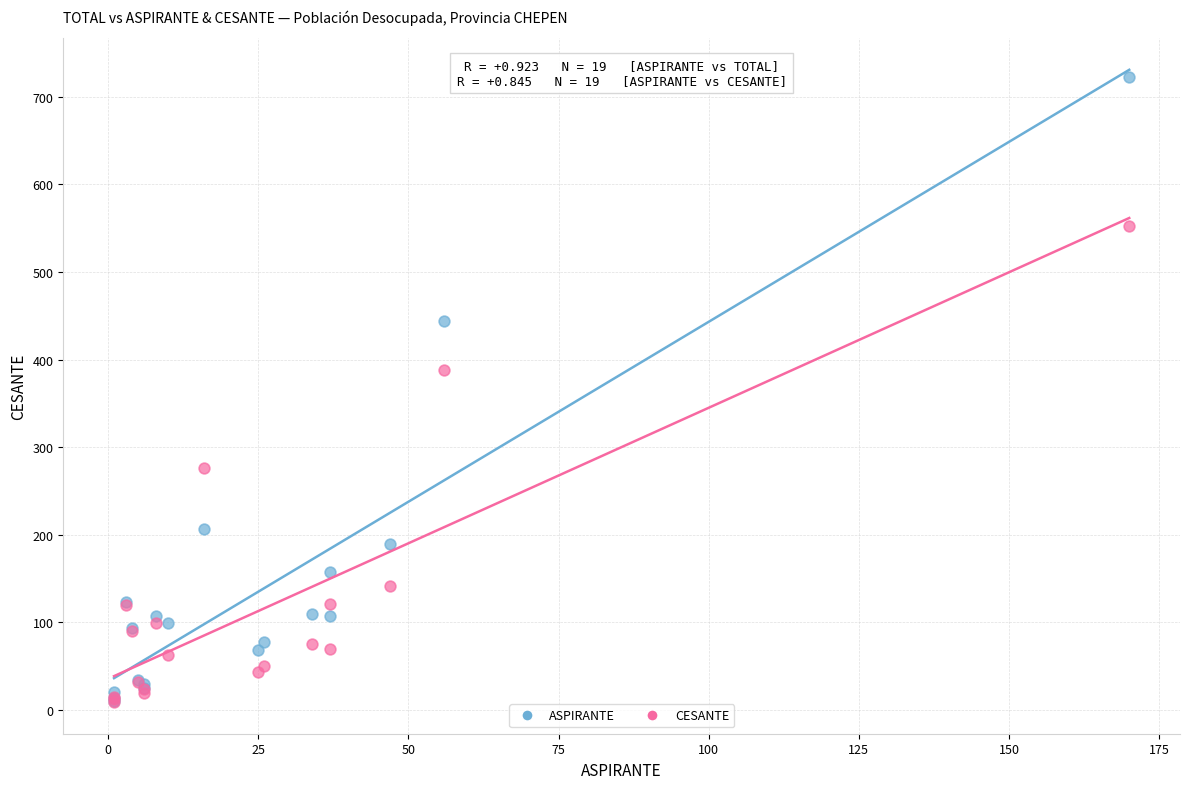

Across all series, what Y value is closest to 365?

388